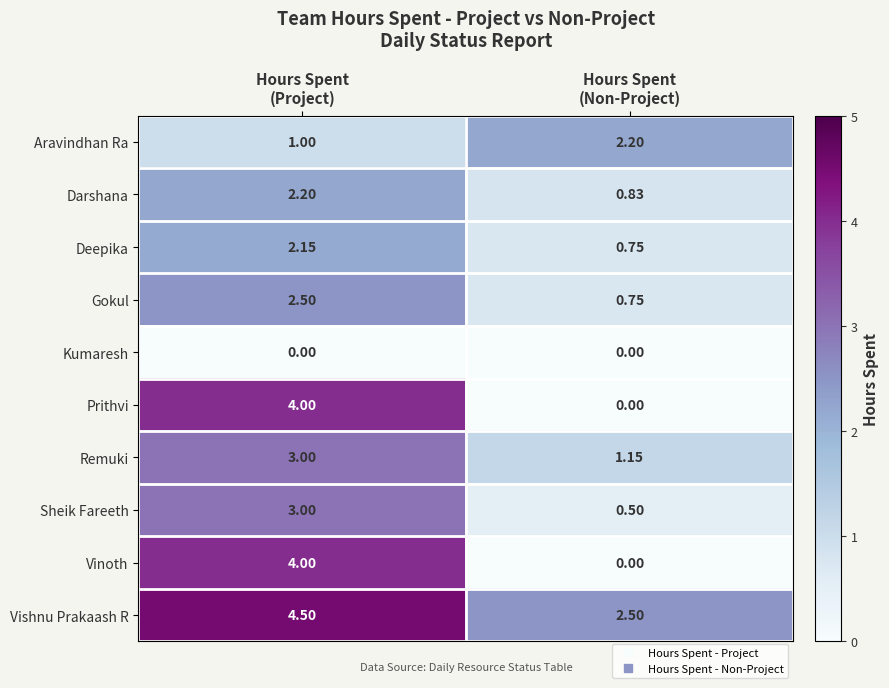

Which series has the largest total across all categories?

Vishnu Prakaash R